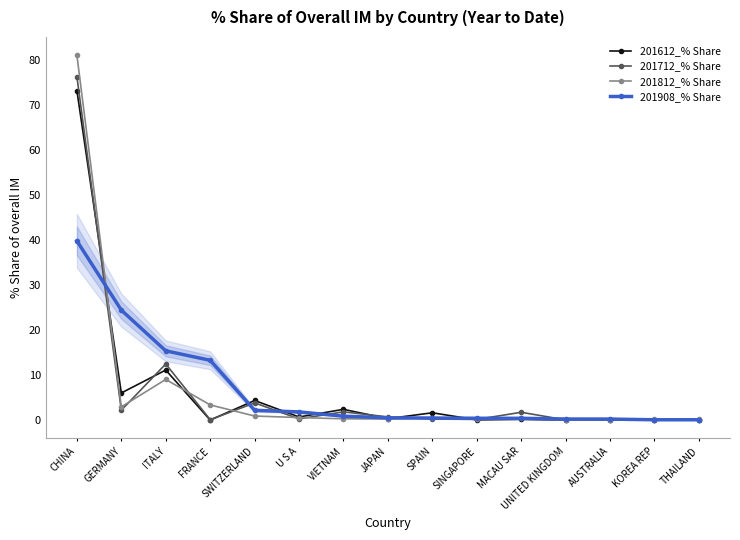

What is the sum of the 201712_% Share values at FRANCE and SPAIN?

0.3